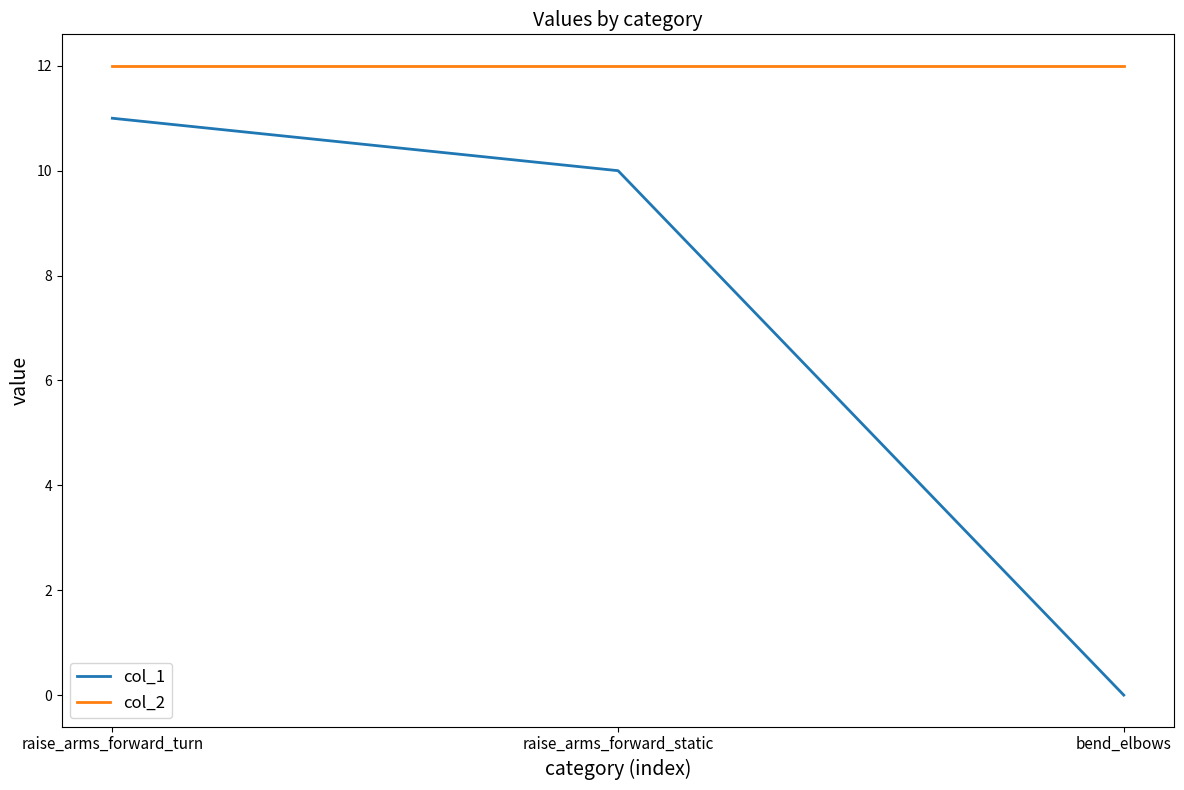

What position from the left is bend_elbows?

3